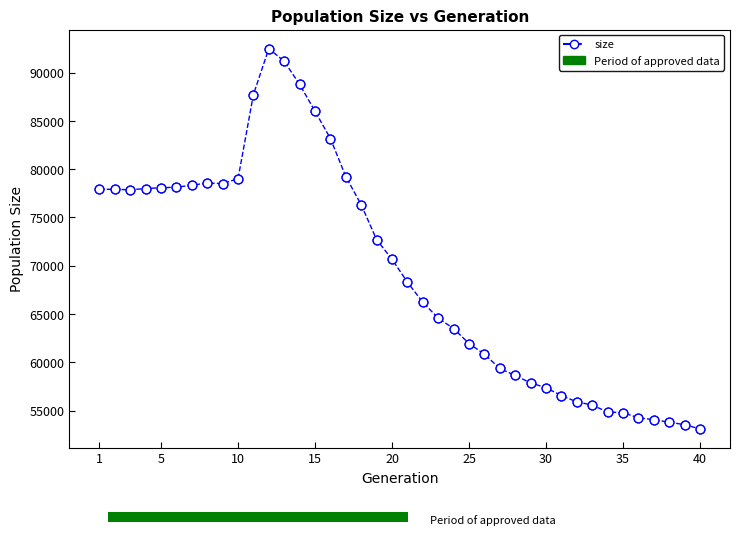

What is the minimum value shown in the chart?

53116